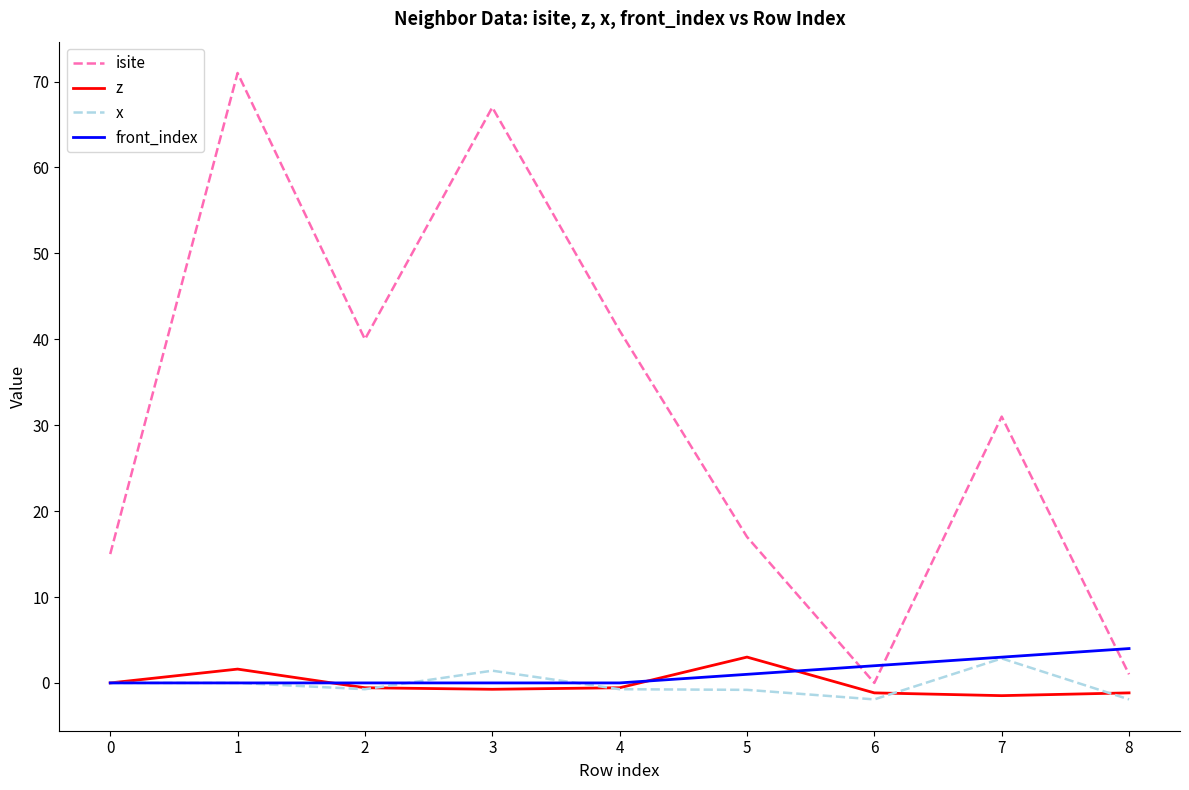

Is this an area chart (filled region under the line)?

No